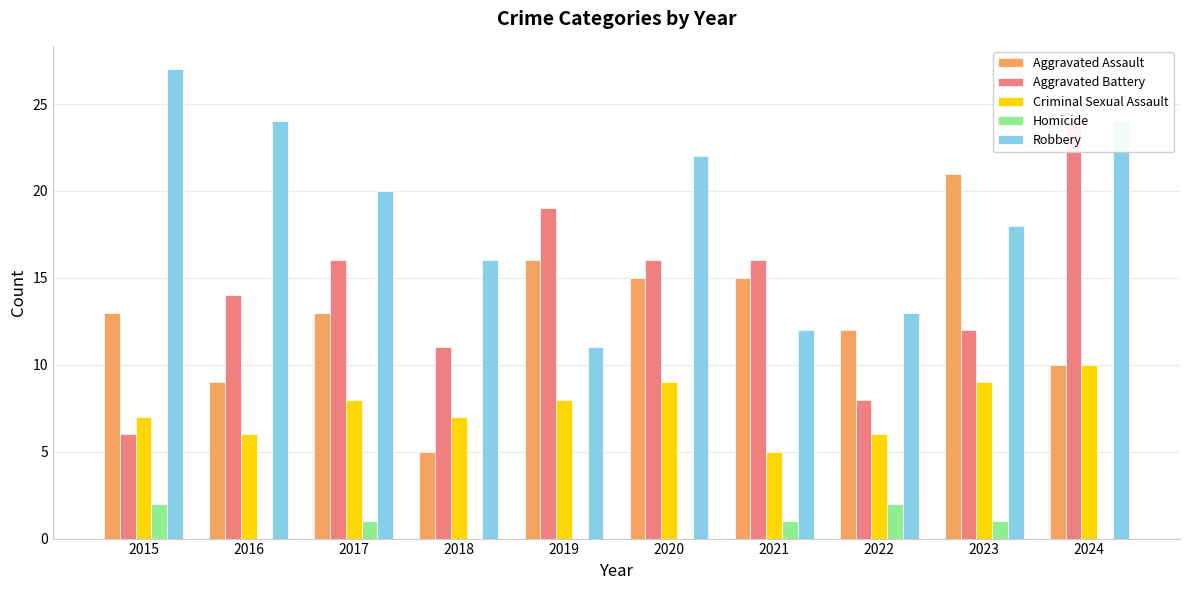

Between 2019 and 2022, which is larger?

2019